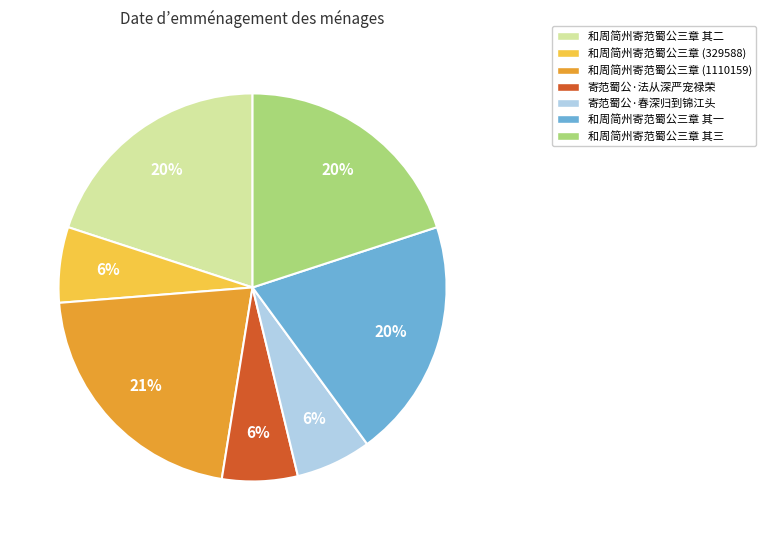

How many slices are in this pie chart?

7